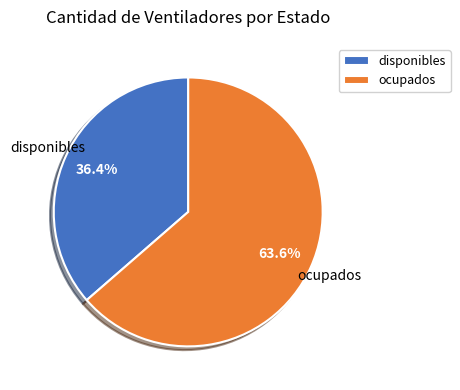

To the nearest percent, what portion does ocupados represent?

64%